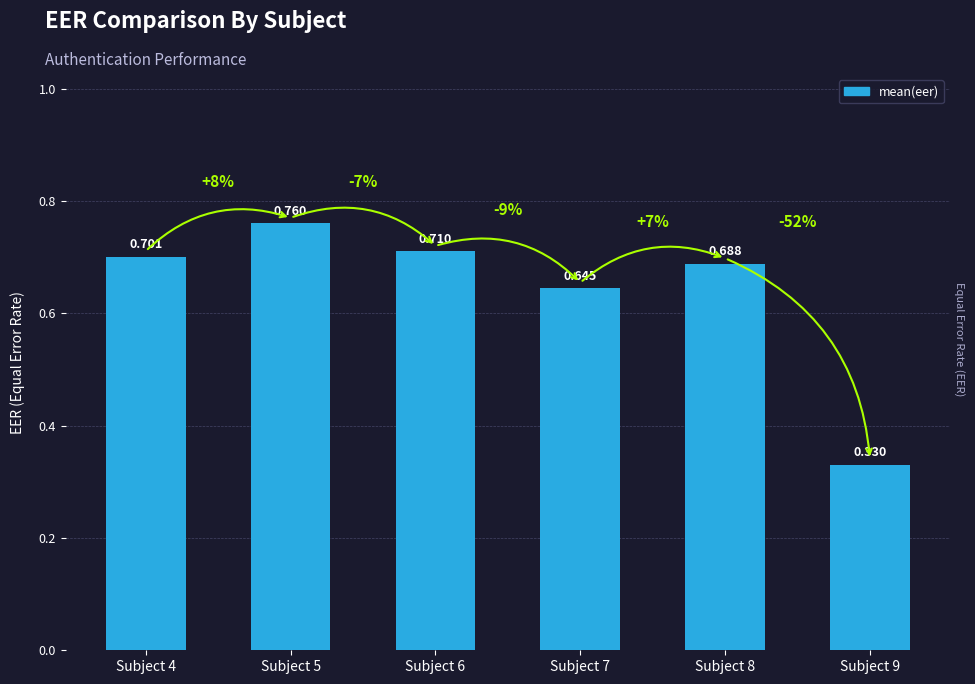

What is the greatest value displayed?

0.8